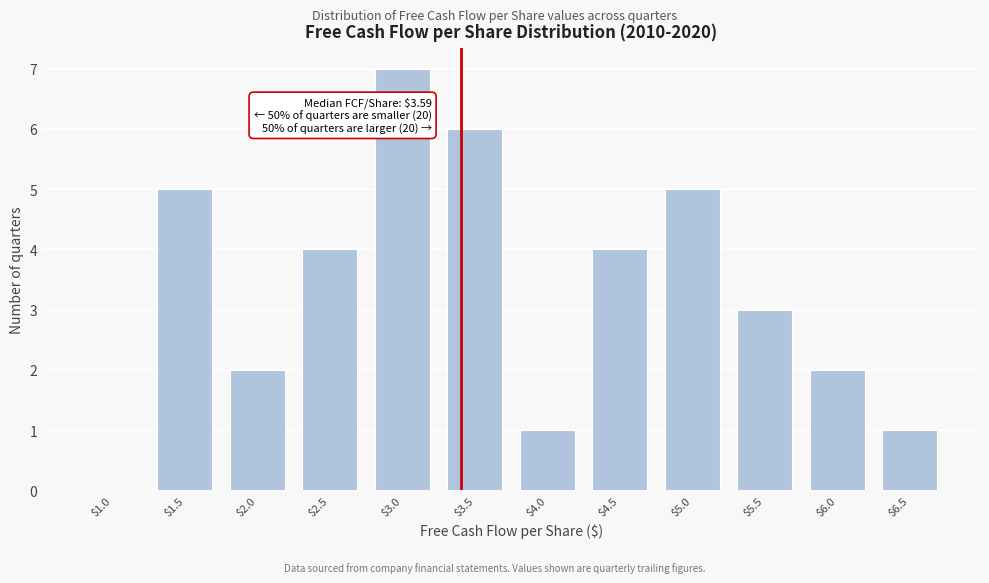

Which label corresponds to the largest value in the chart?

$3.0